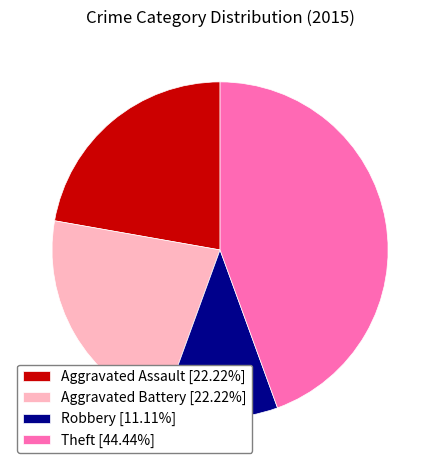

Combined, do Theft [44.44%] and Aggravated Assault [22.22%] account for over 50%?

Yes